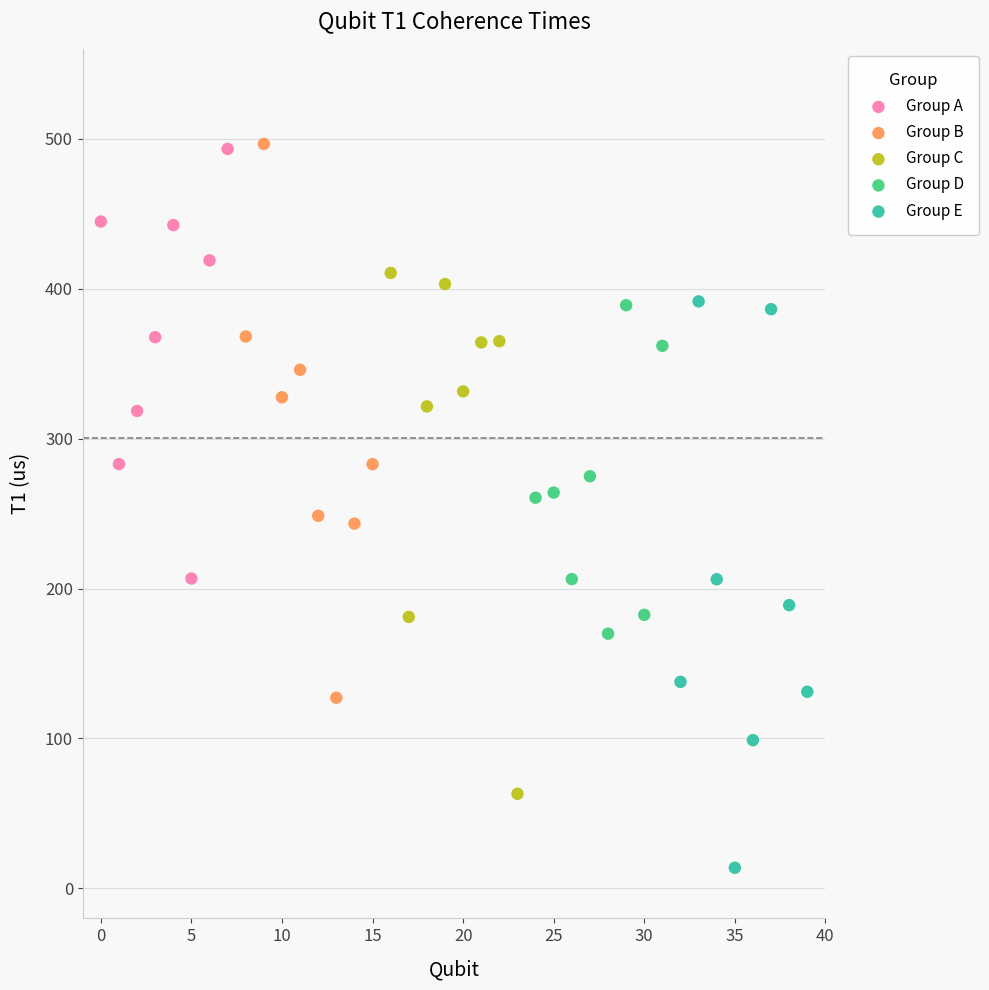

Which series reaches the minimum Y coordinate?

Group E